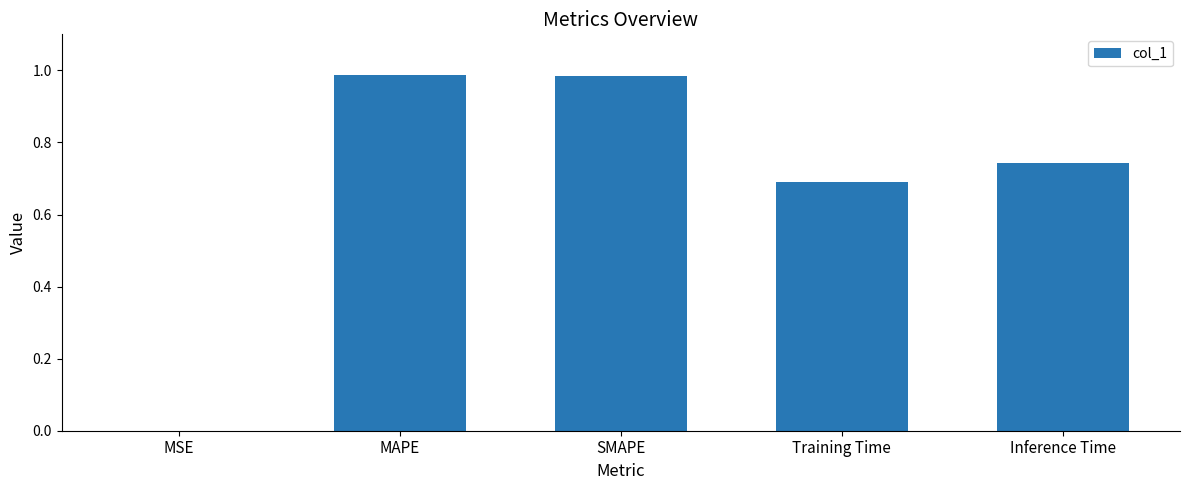

The value at Training Time is 0.7. True or false?

True